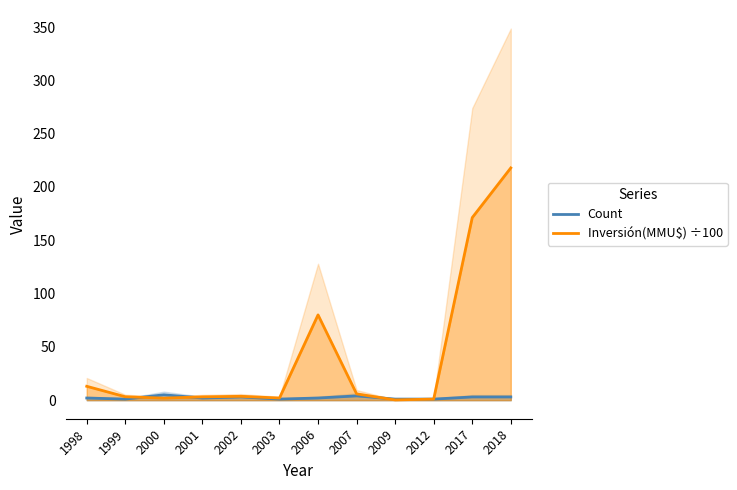

True or false: Count has a value of 5.0 at 2000.

True